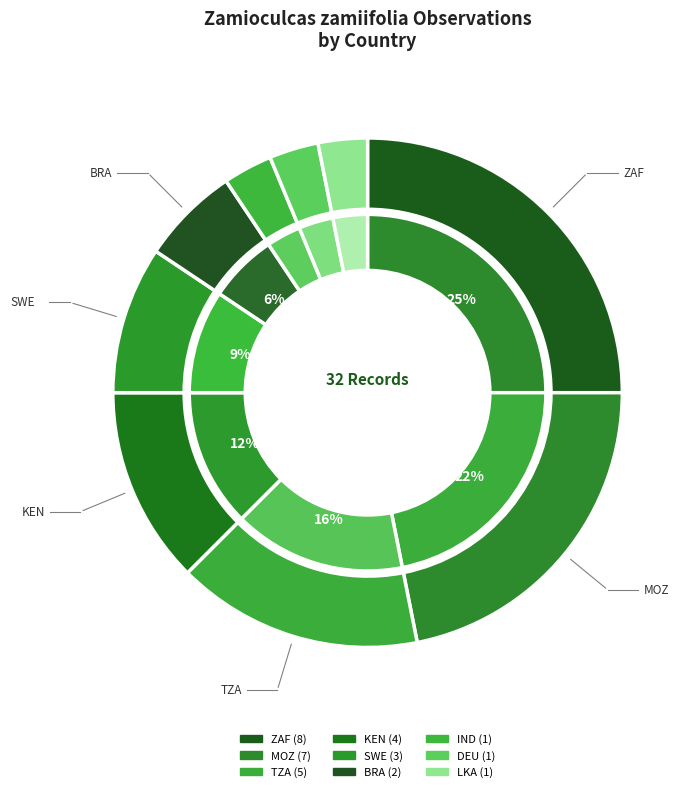

To the nearest percent, what is the average slice percentage?

11%